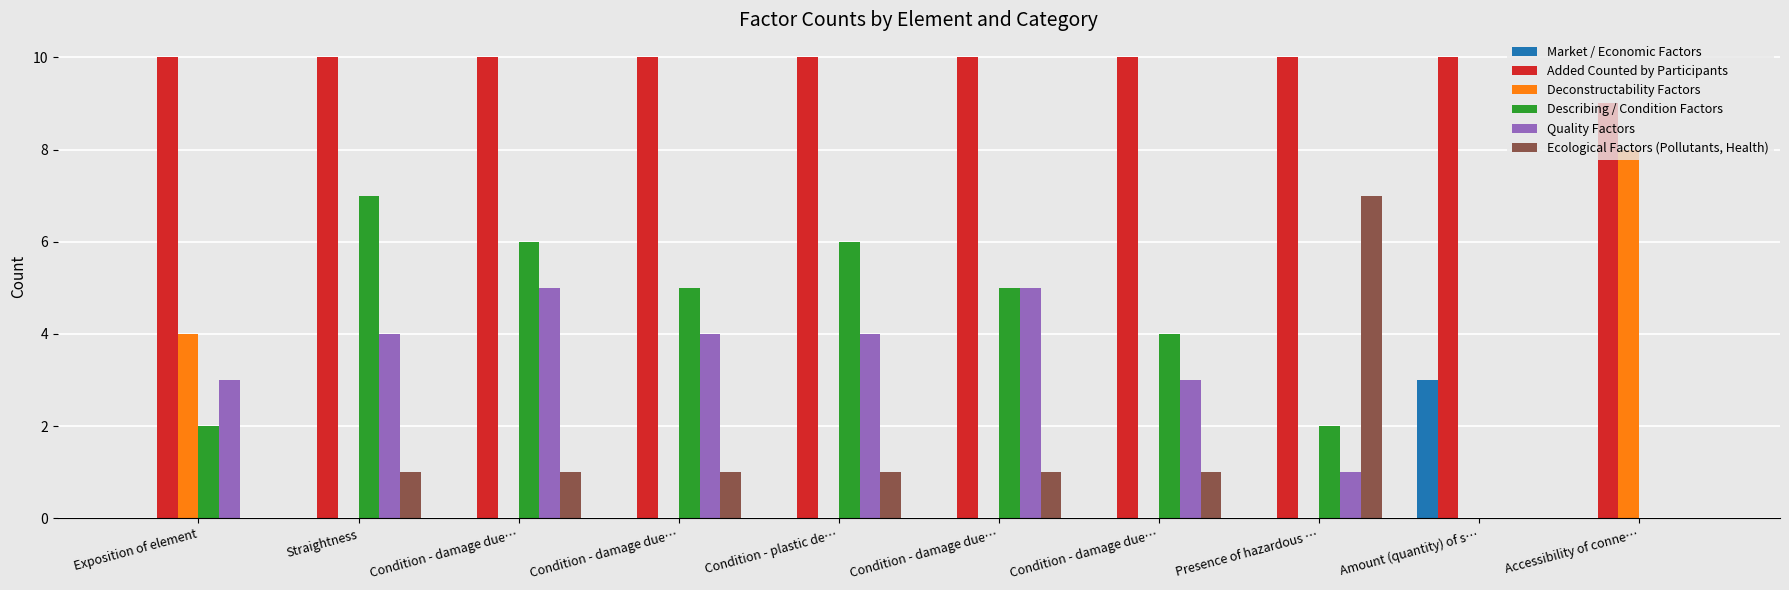

True or false: Quality Factors has a value of 0 at Amount (quantity) of s….

True